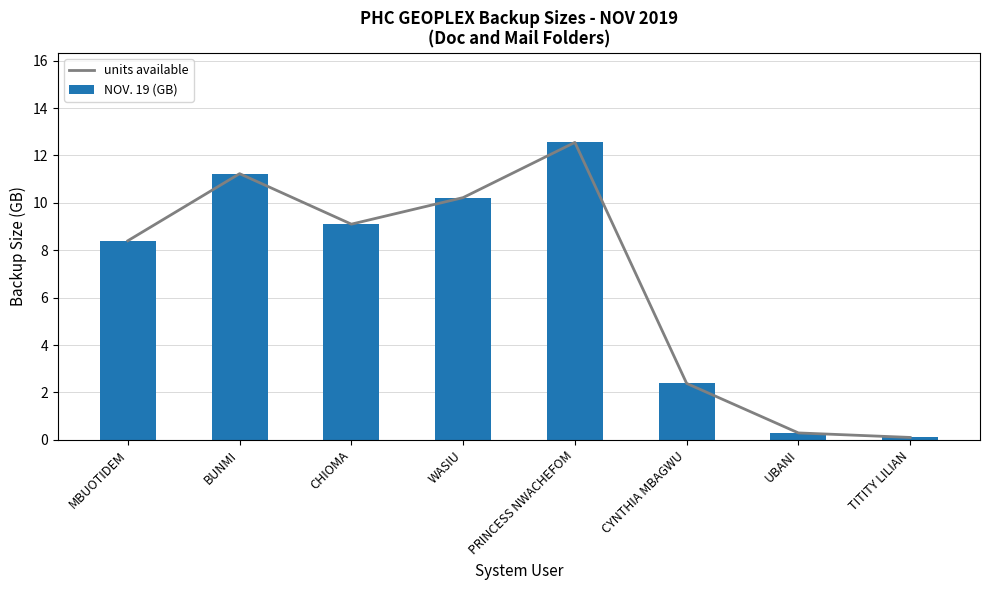

Which series has the widest spread of values?

units available